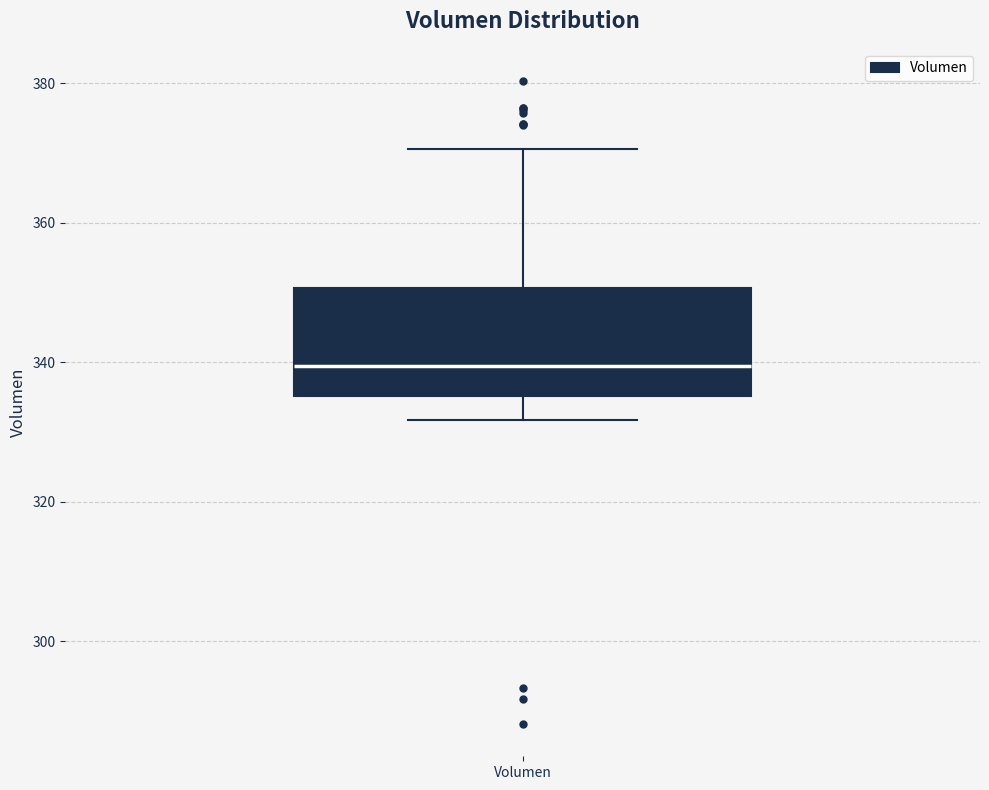

Transcribe this box plot: give where the median line is, the range the box spans, and where the two whiskers end, as read against the y-axis. The values are not printed on the chart, so give them approximately, as read against the axis.

median 340, box 336 to 350, whiskers 332 to 370